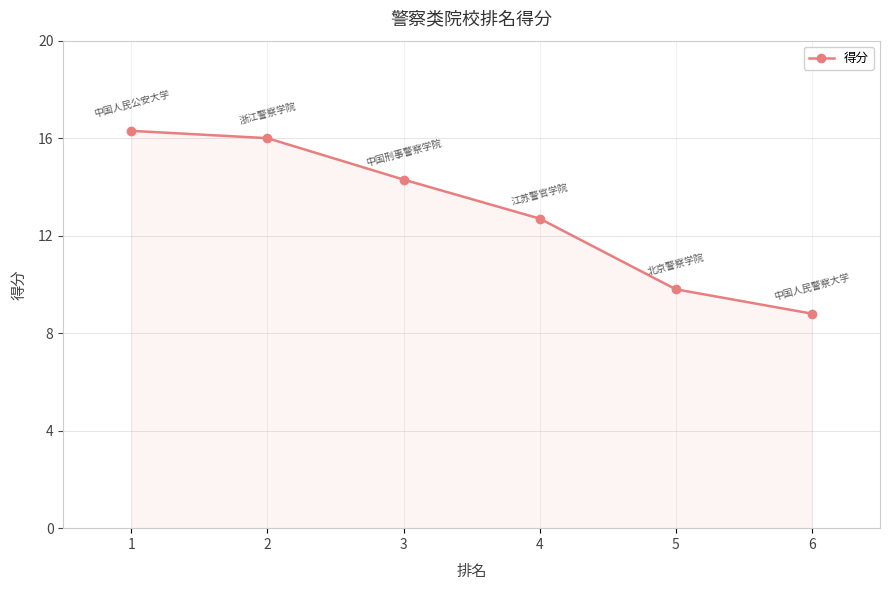

At which category does the chart reach its peak across all series?

1